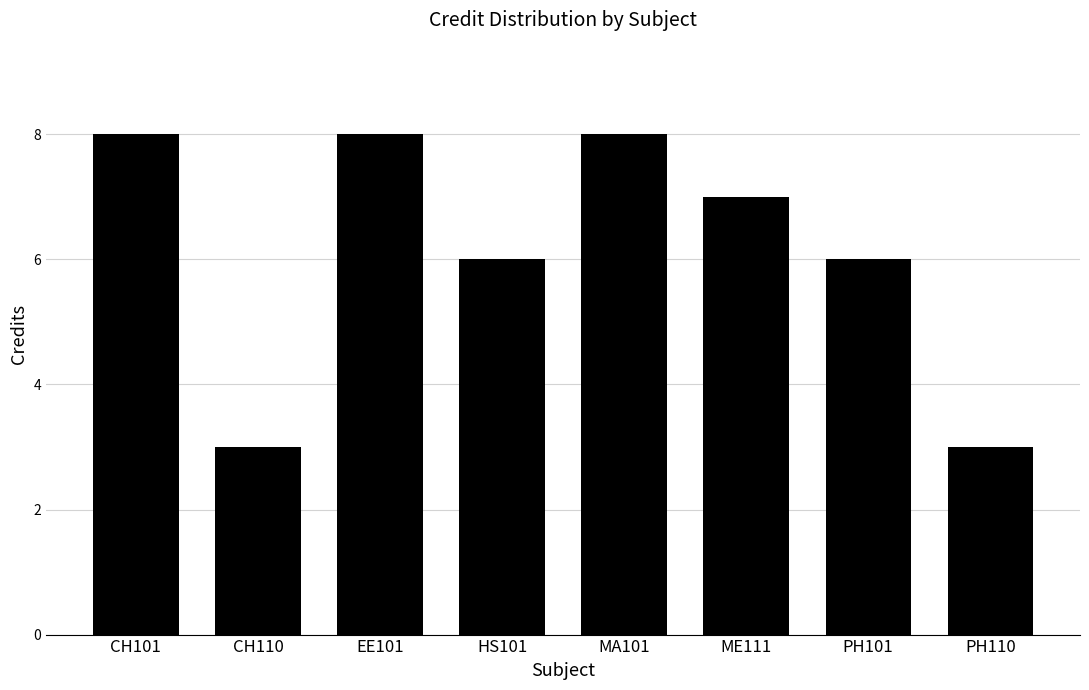

Between ME111 and HS101, which is larger?

ME111